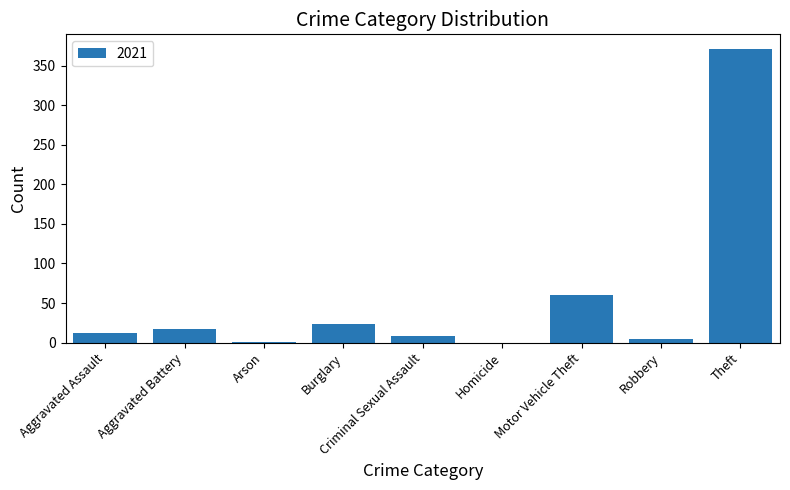

How many data points does each series have?

9